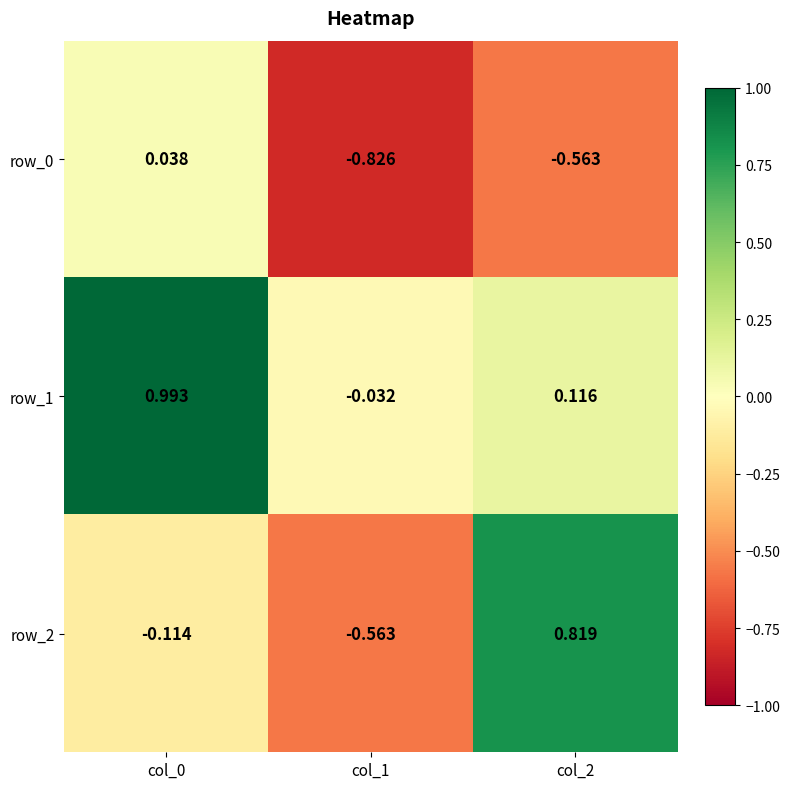

Is the value of row_0 at col_2 greater than the value of row_1 at col_2?

No